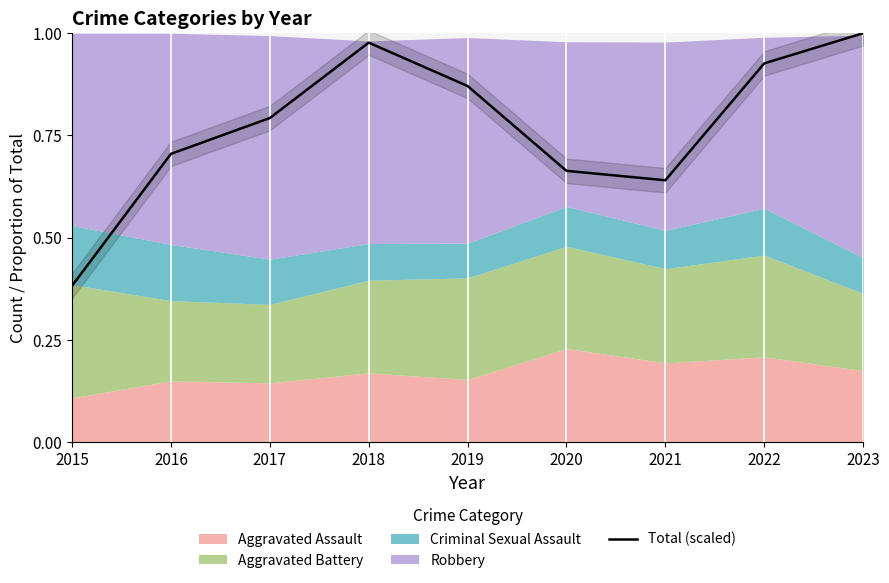

Rank the categories by value from highest to lowest.

2023, 2018, 2022, 2019, 2017, 2016, 2020, 2021, 2015